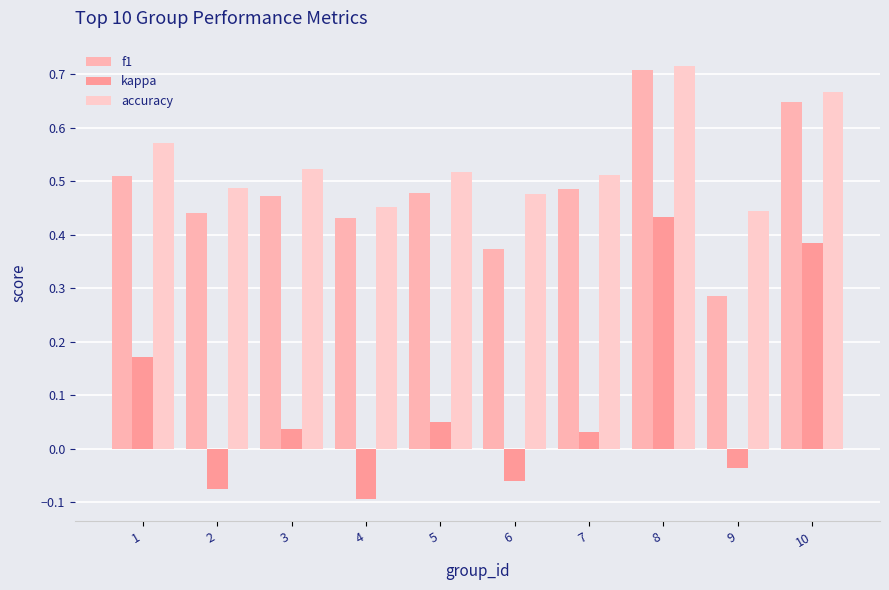

True or false: accuracy has a value of 0.7 at 9.

False